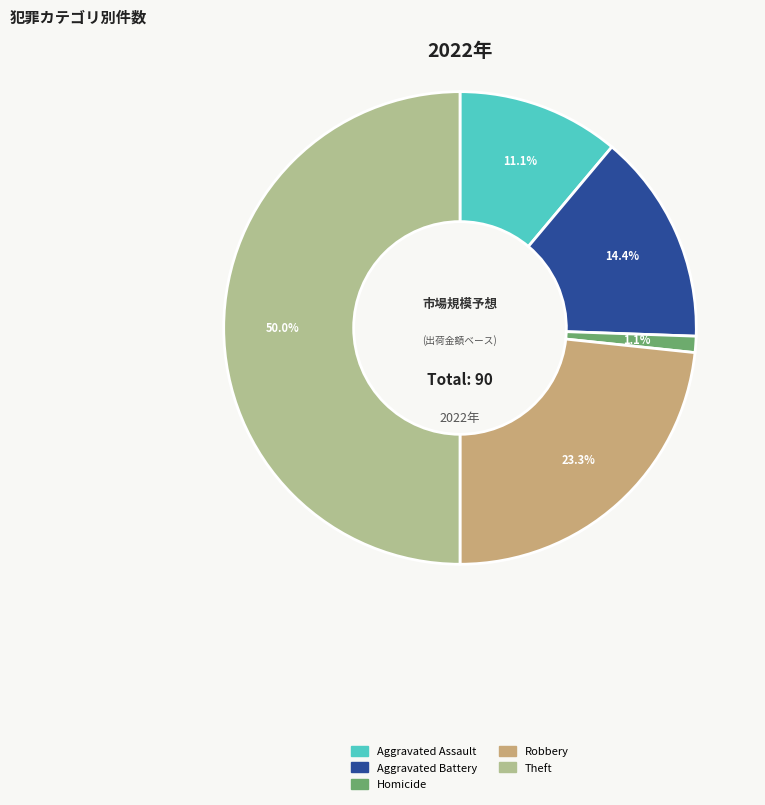

How many segments does this pie chart have?

5